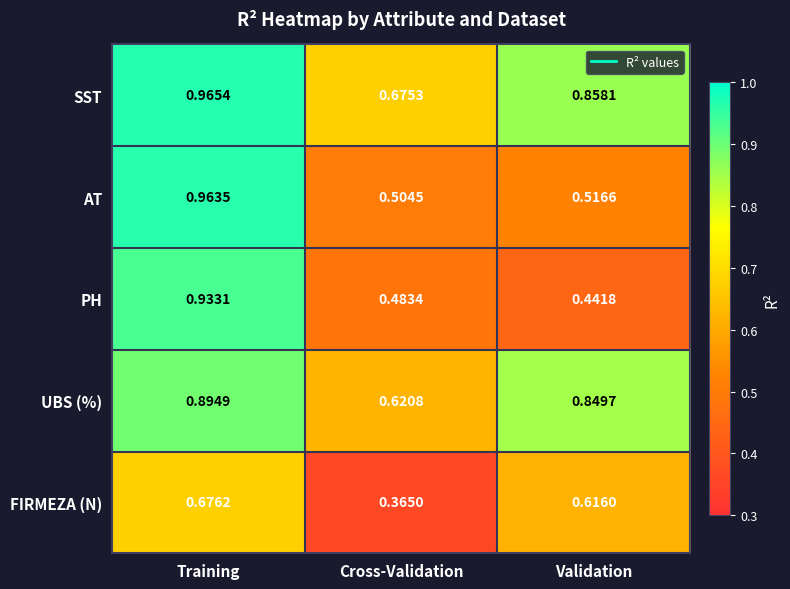

Which category has the lowest value in the AT series?

Cross-Validation